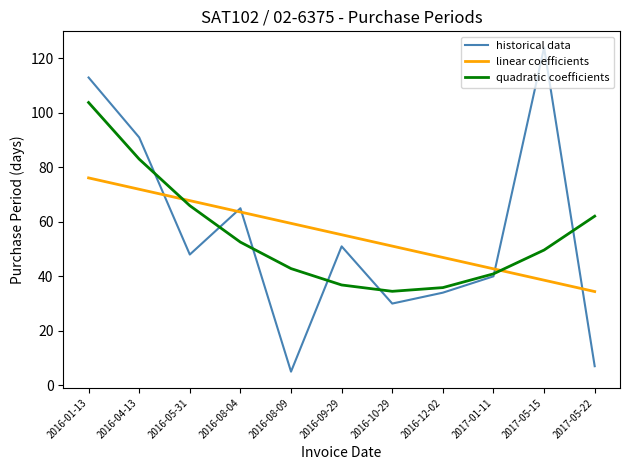

True or false: historical data has a value of 31.0 at 2016-04-13.

False